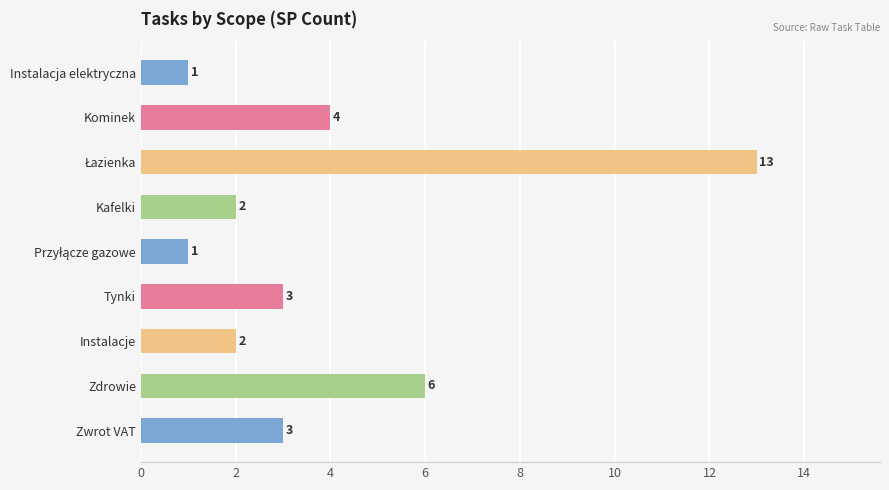

What is the ratio of the value at Kominek to the value at Zdrowie?

0.7